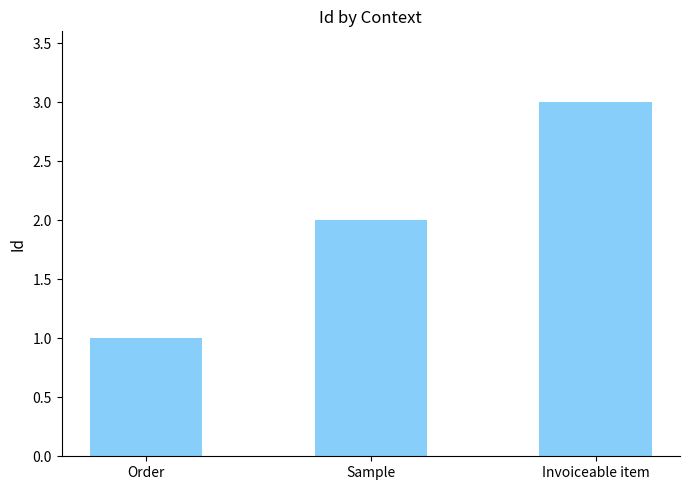

What is the maximum value shown in the chart?

3